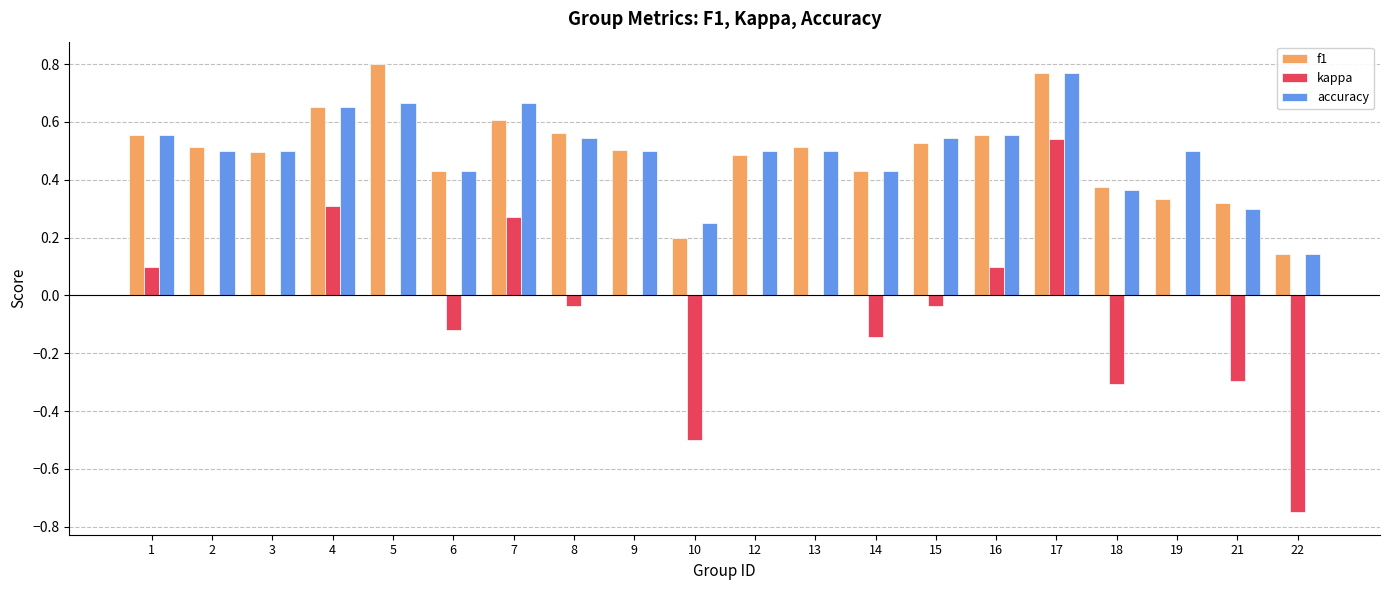

What is the total value across all series at 8?

1.1